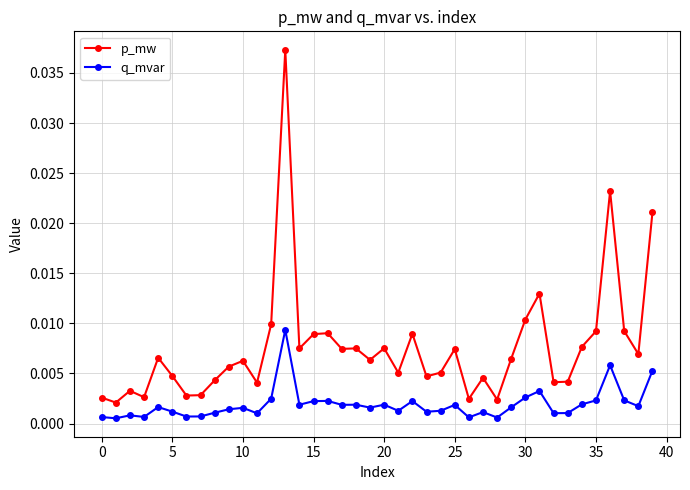

At how many categories does at least one series exceed 0?

40